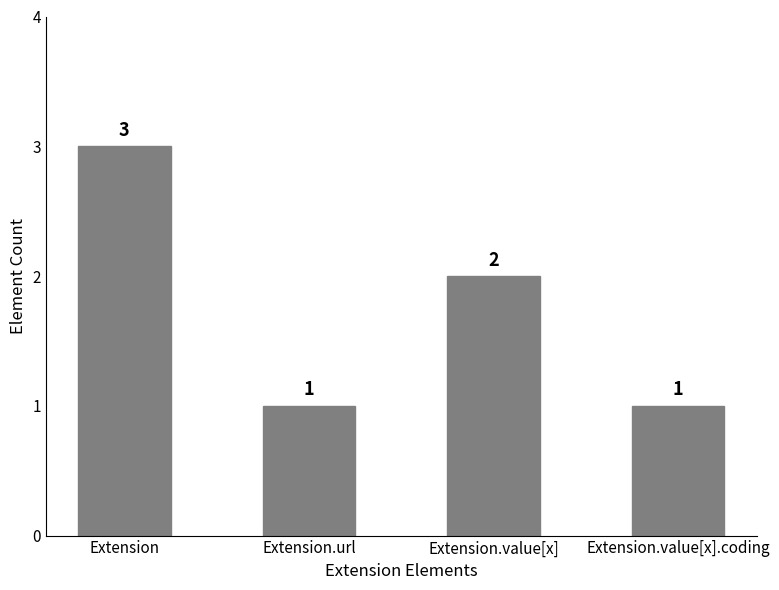

What is the sum of all values?

7